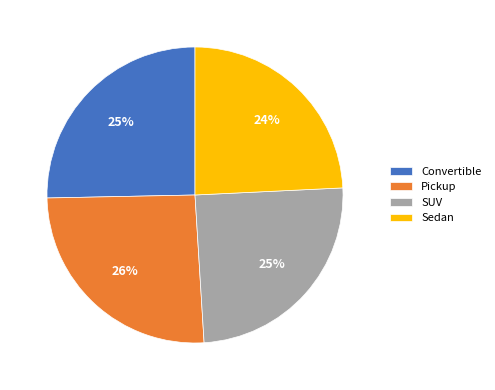

How many slices are in this pie chart?

4